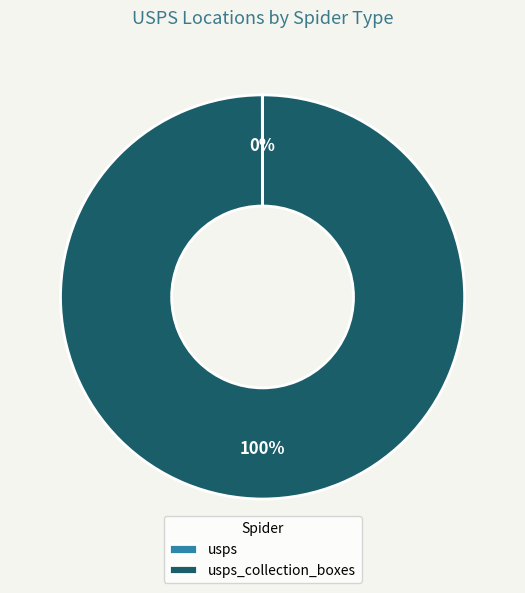

Does any single category account for the majority?

Yes